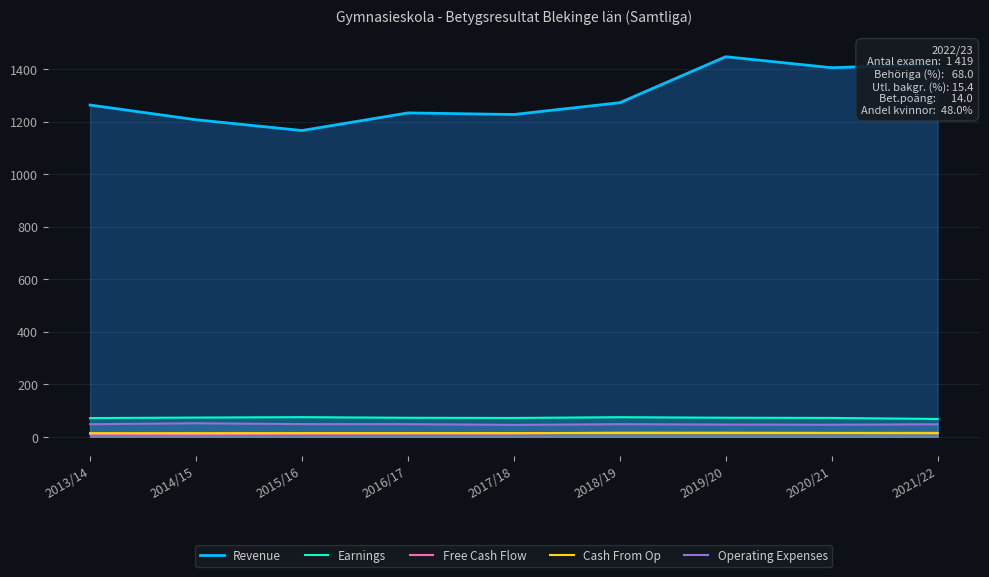

Which label corresponds to the largest value in the chart?

2019/20